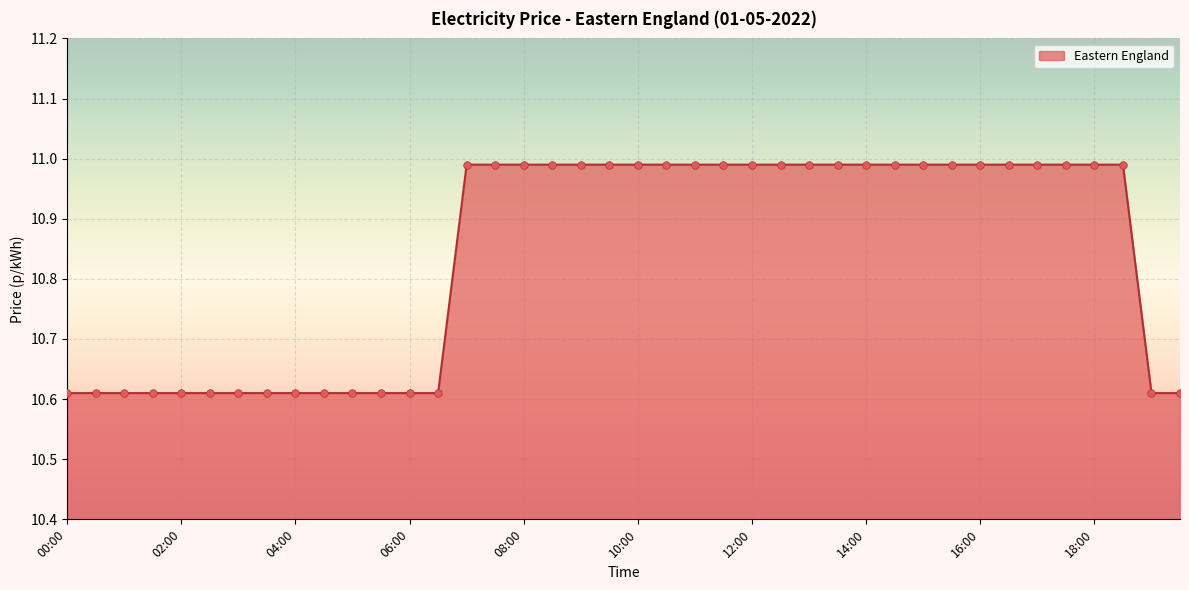

What is the difference between the maximum and minimum values?

0.4